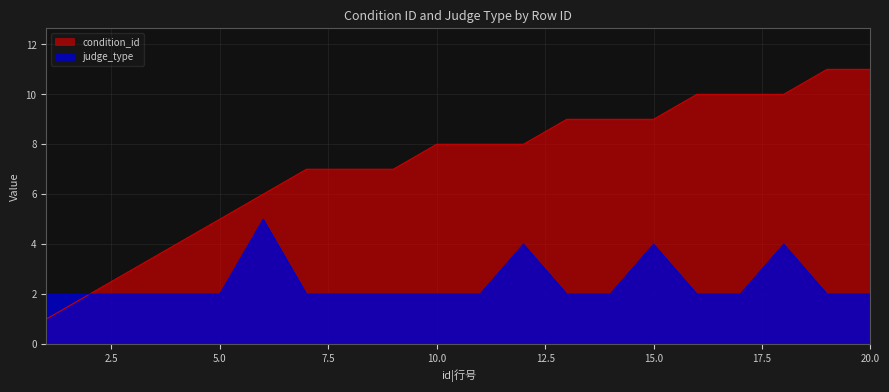

True or false: condition_id has more than 1 interior local peaks.

False